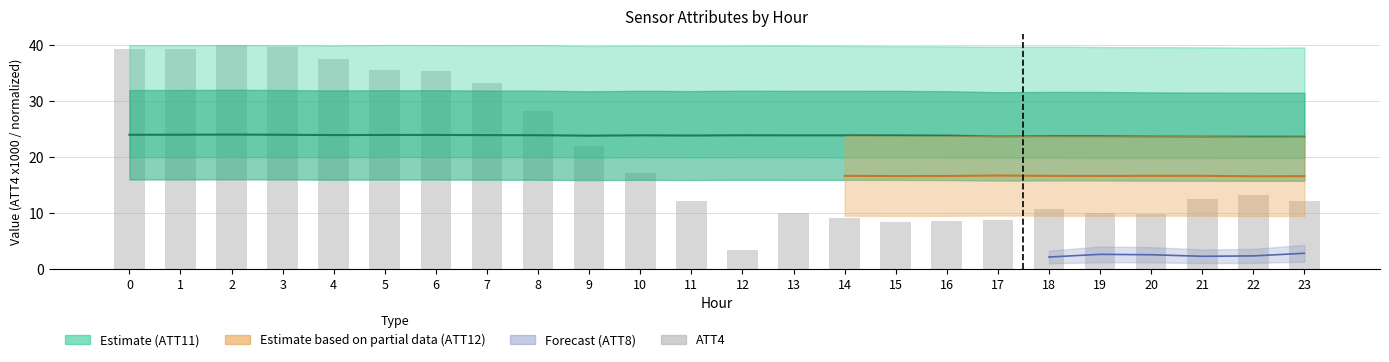

How many data points does each series have?

24